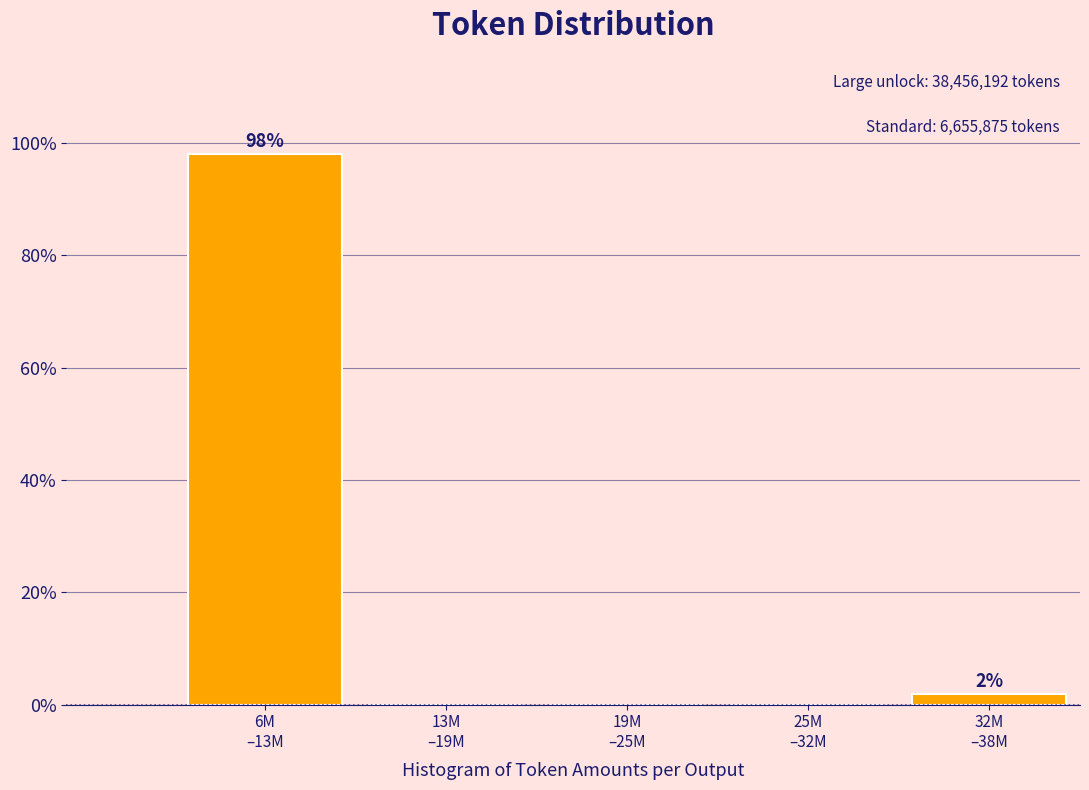

What is the maximum value shown in the chart?

98.1